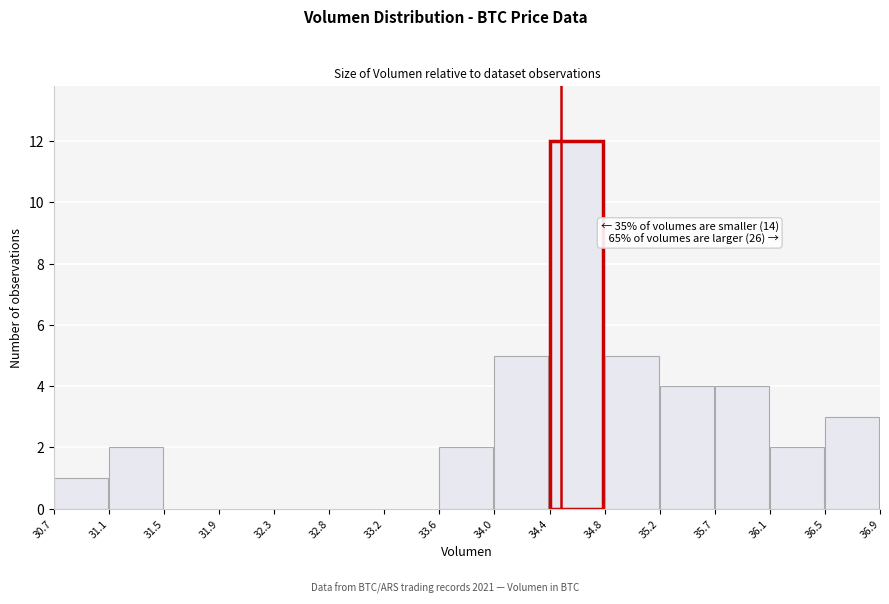

Over which range of the x-axis is the bar tallest?

34.4 to 34.8